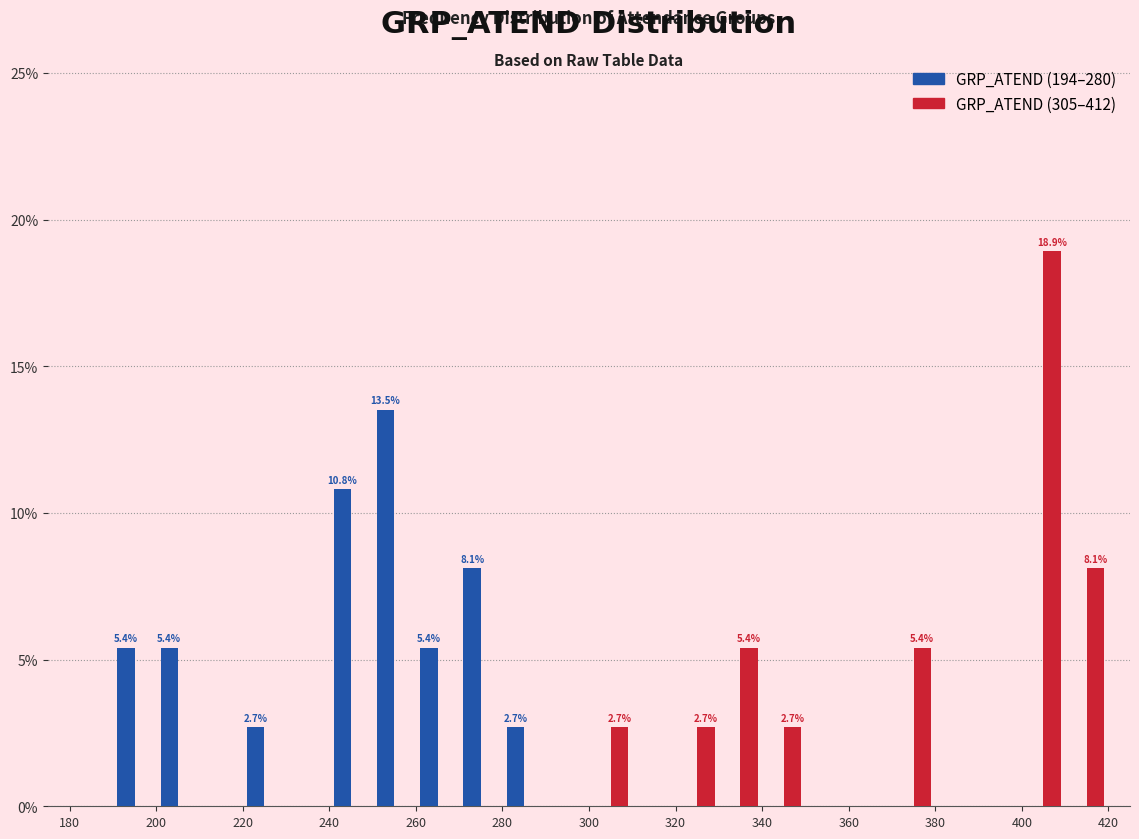

In the GRP_ATEND (194–280) series, which range on the x-axis has the tallest bar?

250 to 260